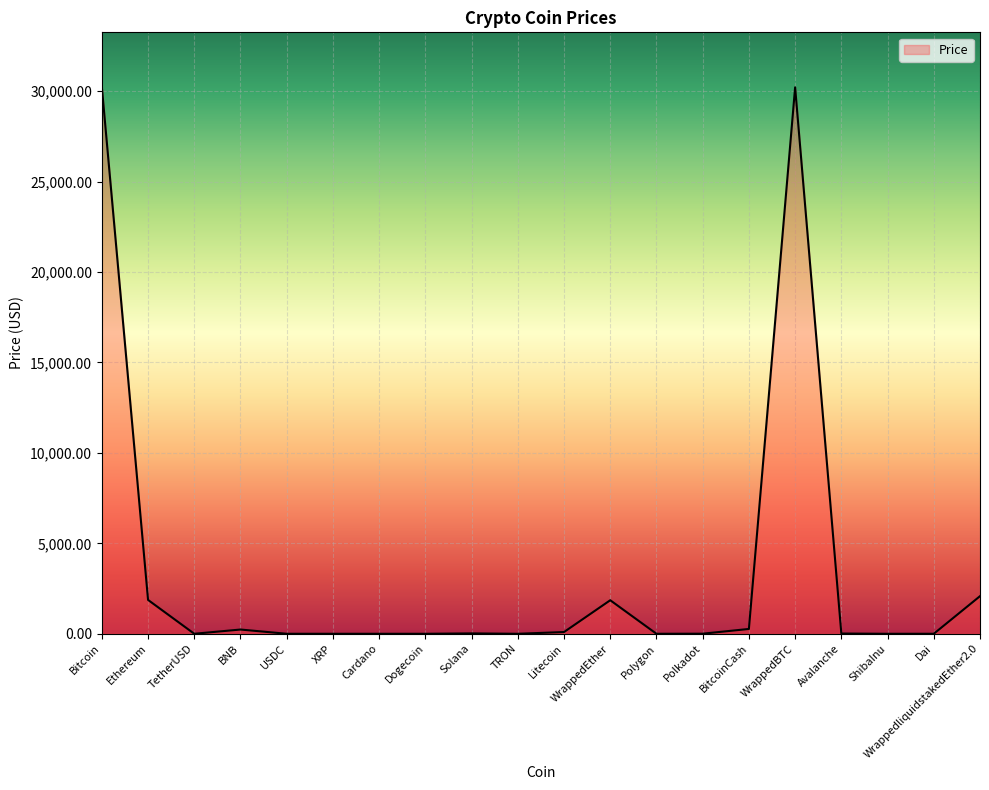

What is the maximum value shown in the chart?

30226.1